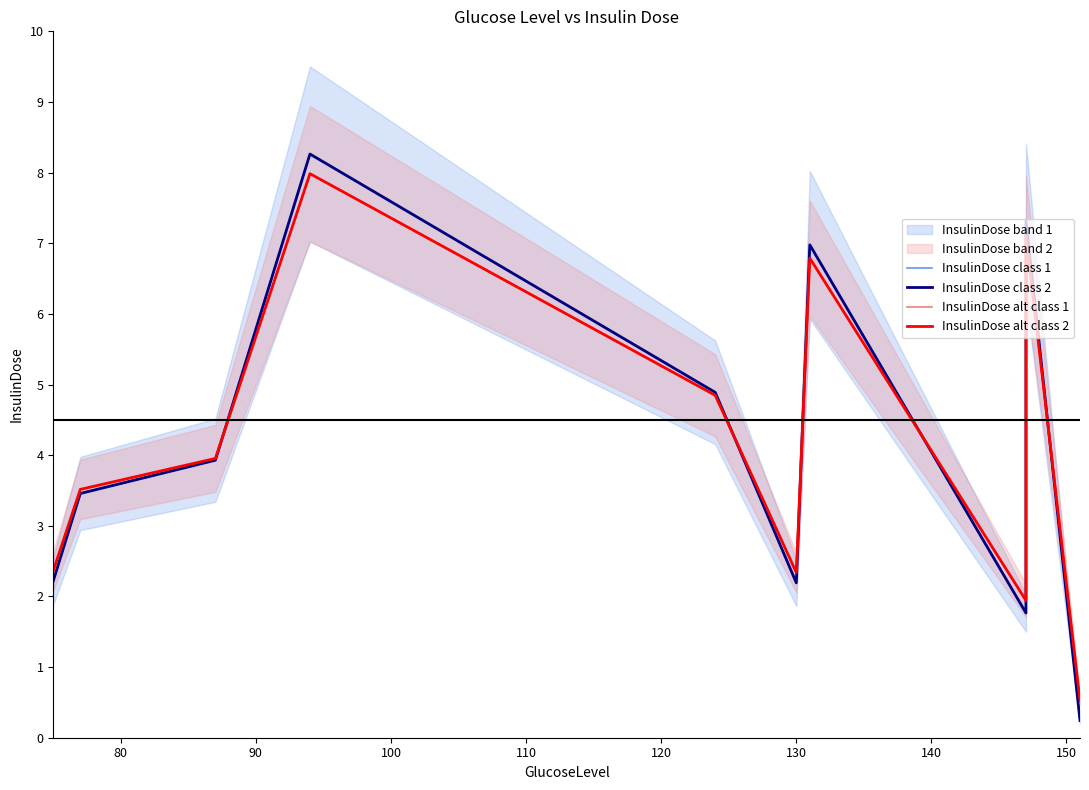

What is the minimum value for InsulinDose class 1?

0.2